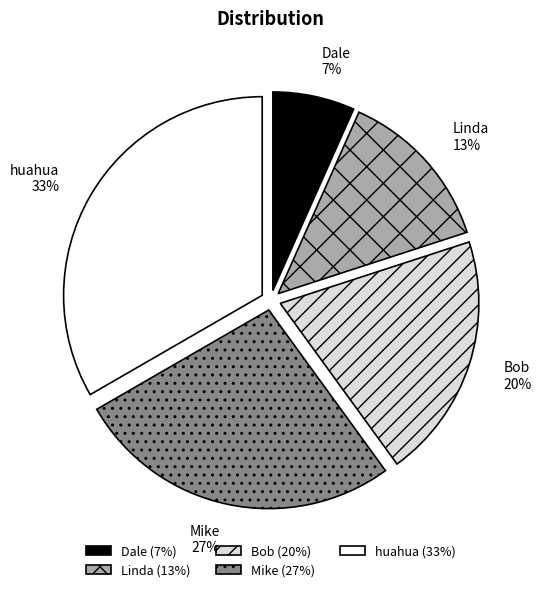

The Linda slice represents 25% of the pie. True or false?

False